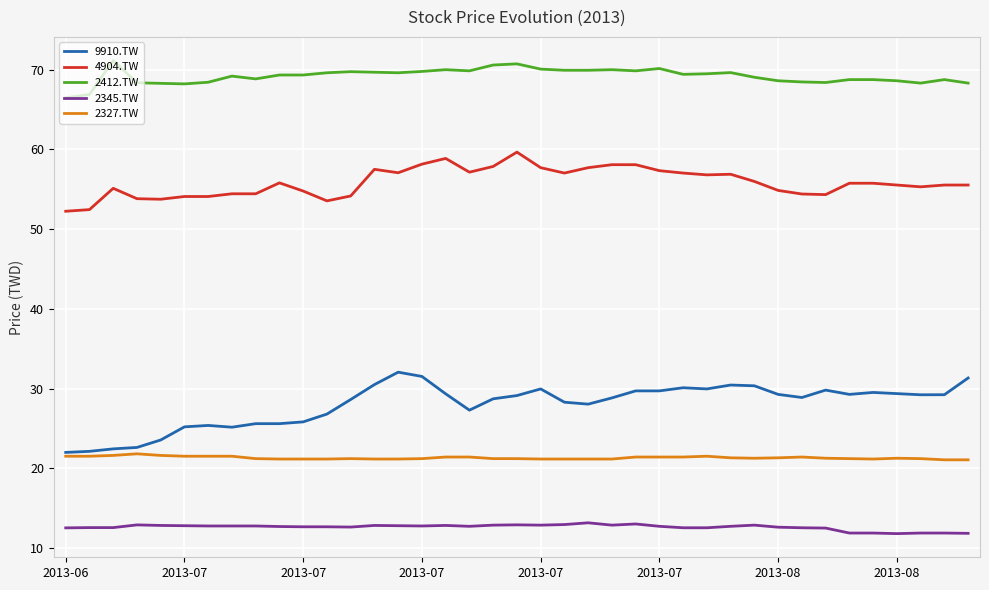

What is the difference between the second highest and minimum values in the 9910.TW series?

9.5